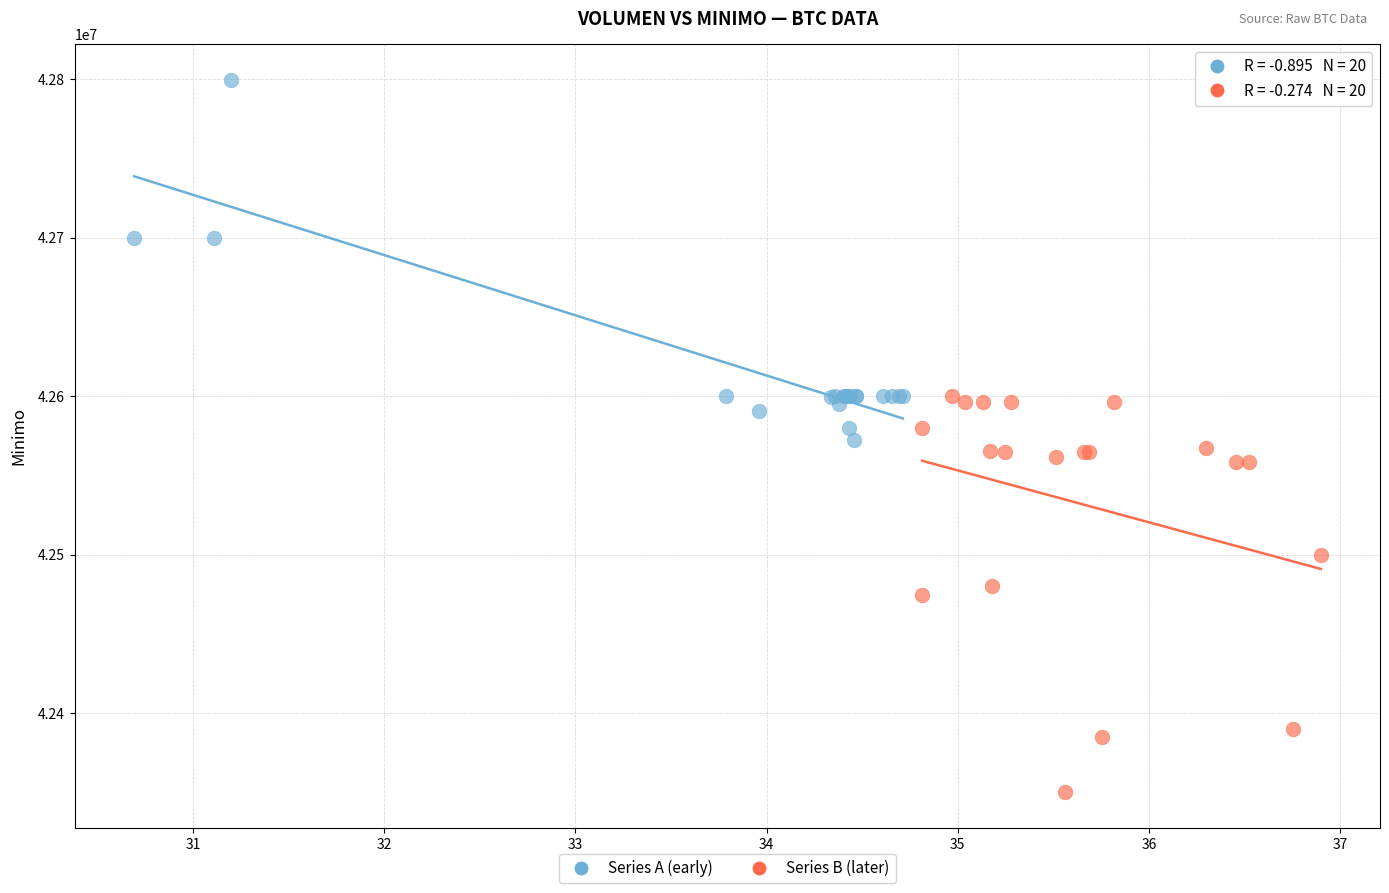

Which series reaches the minimum Y coordinate?

Series B (later)